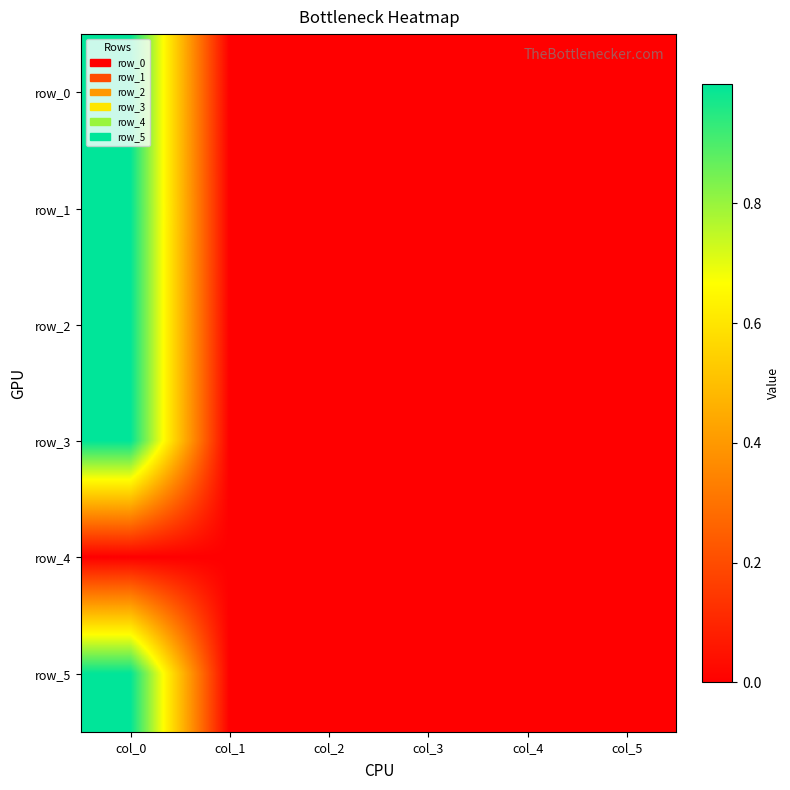

Which series has the widest spread of values?

row_1